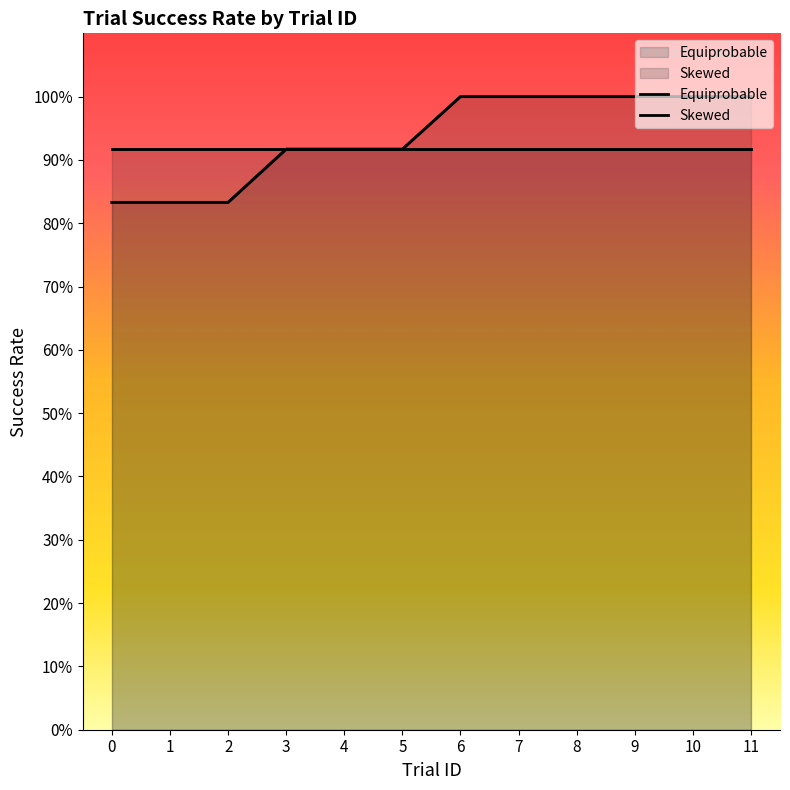

Reading right to left, transcribe all the data shown in this chart.

1.0	1.0	1.0	1.0	1.0	1.0	0.9	0.9	0.9	0.8	0.8	0.8